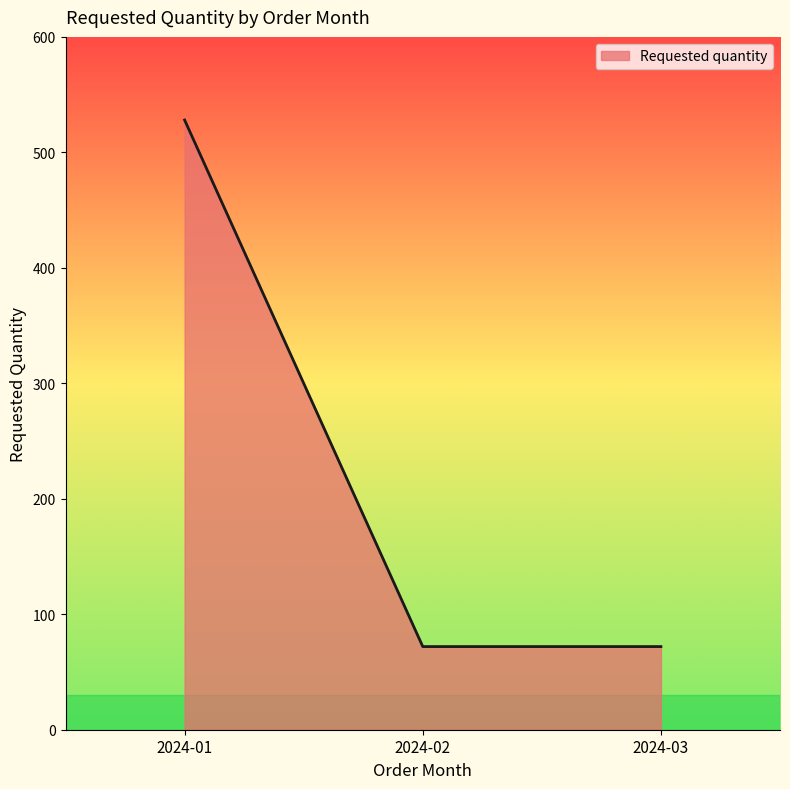

Does the chart display data point markers on the line(s)?

No